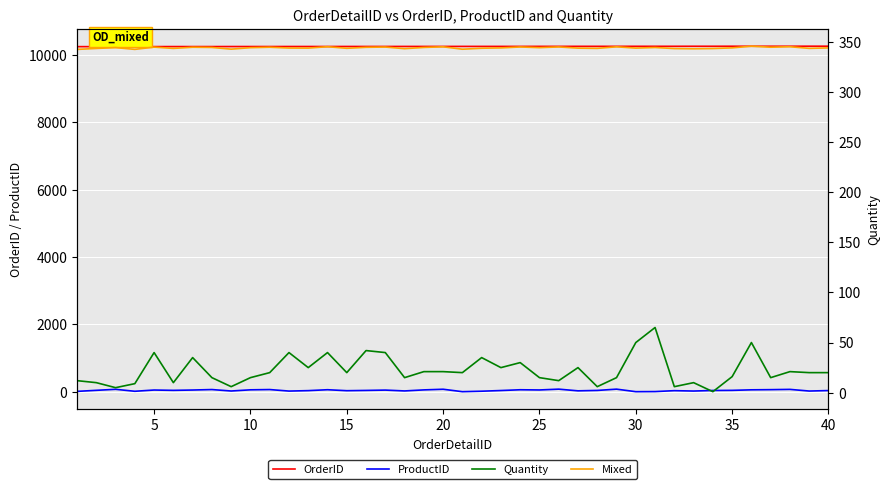

What is the lowest value of the OrderID series?

10248